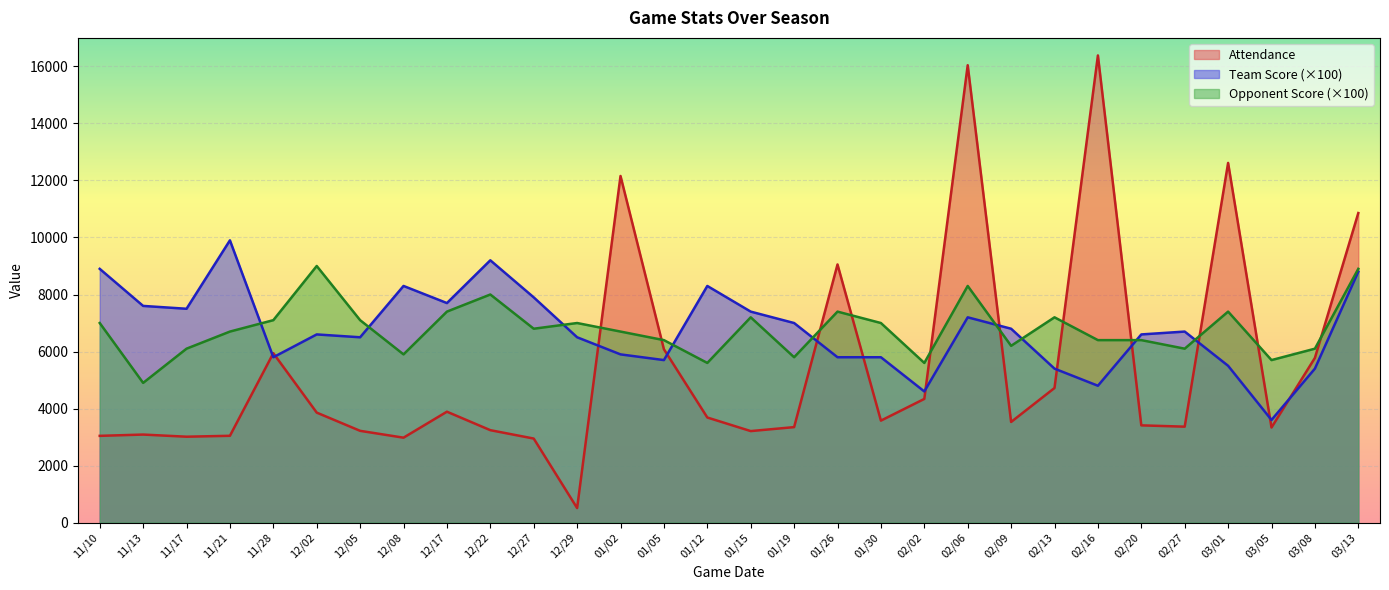

Does the chart display data point markers on the line(s)?

No